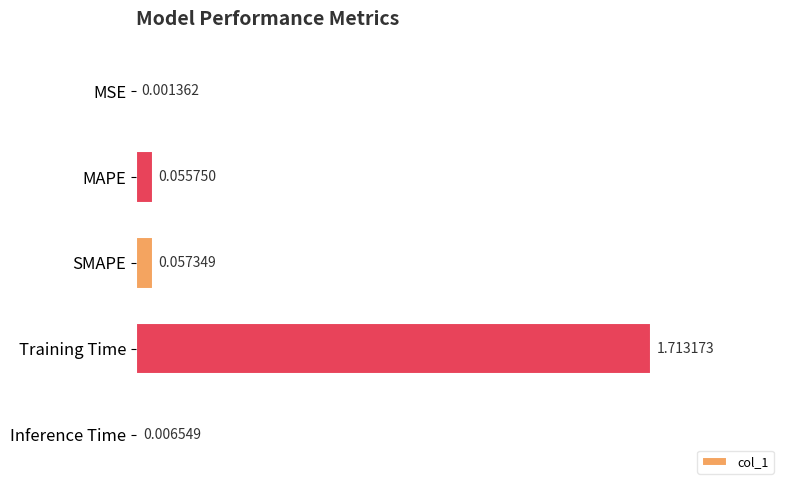

At which category does the chart reach its peak across all series?

Training Time